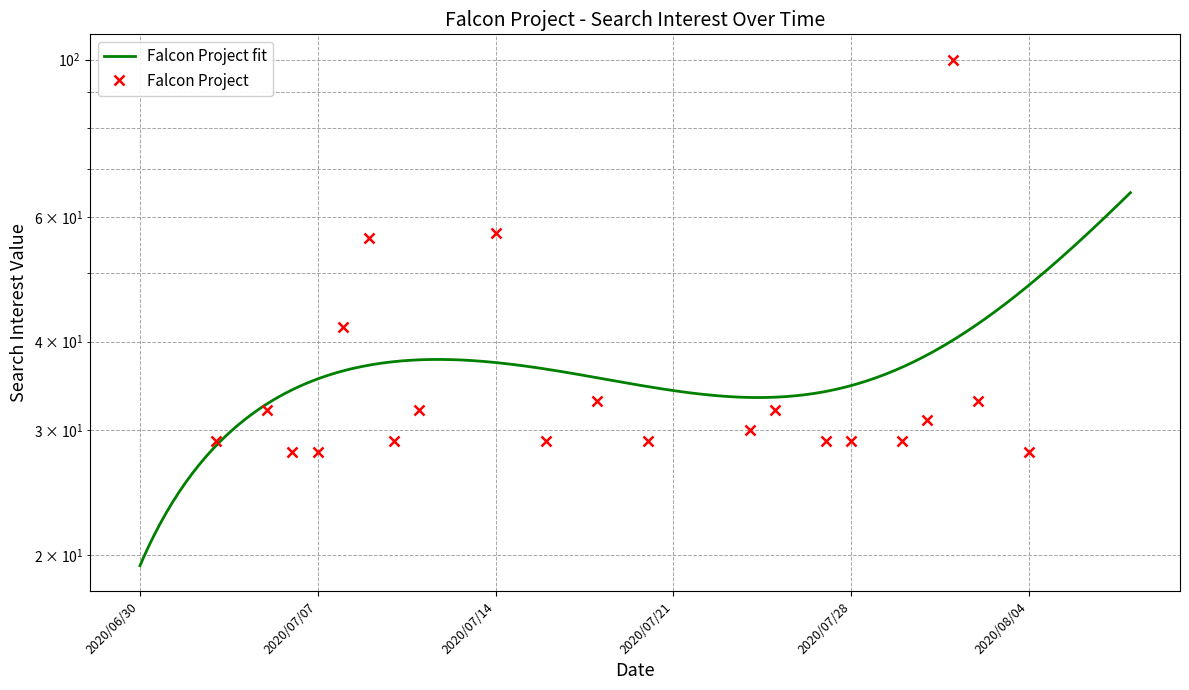

At which category does the chart reach its peak across all series?

2020/08/01